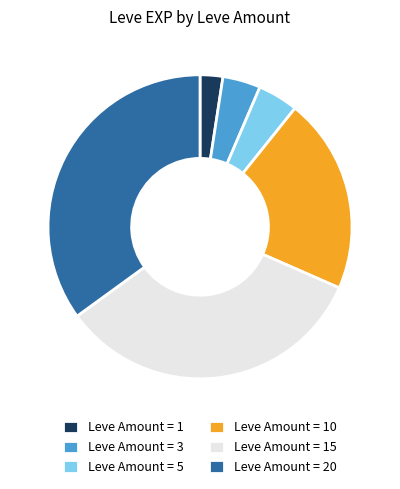

Is there a majority slice in this chart?

No